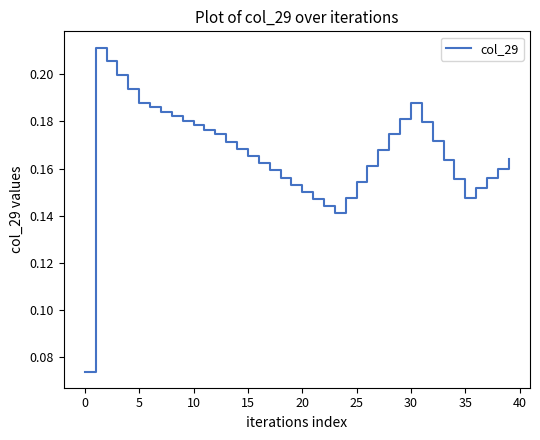

What is the value of the 36th point from the left?

0.2